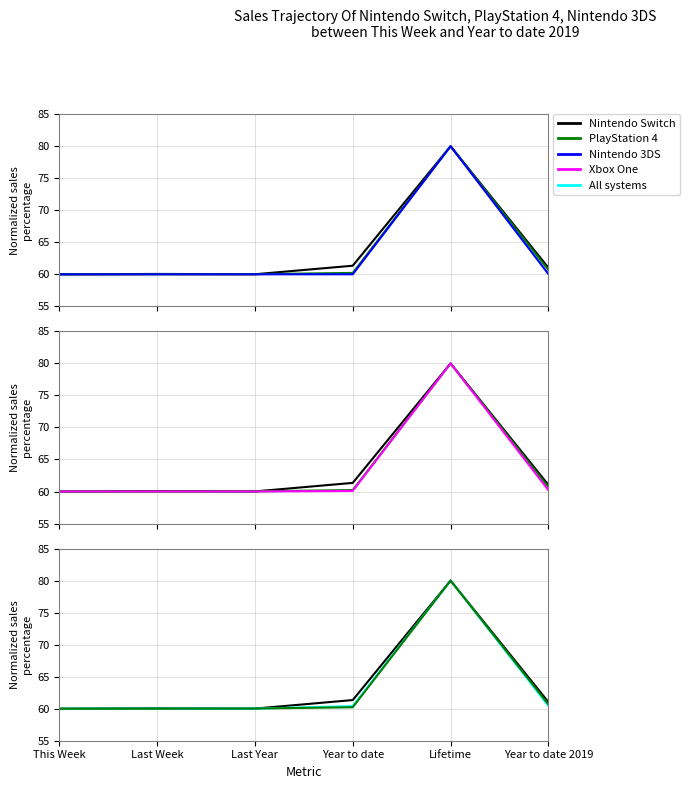

What is the value of the Nintendo 3DS point at the 5th from the left?

80.0